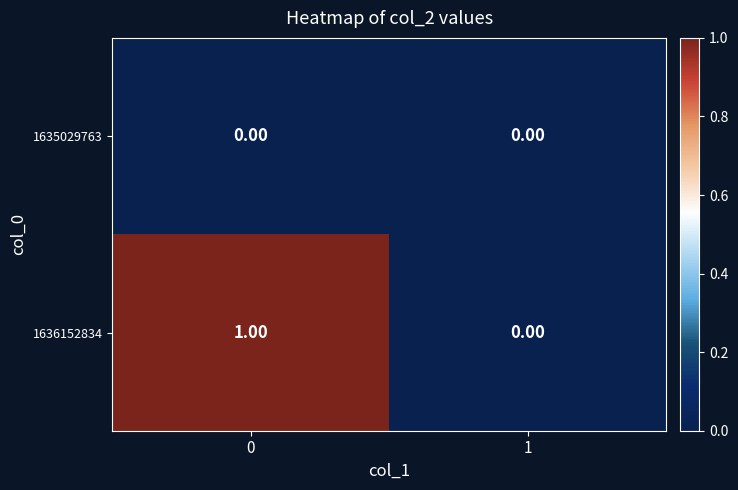

Which series has the largest total across all categories?

1636152834